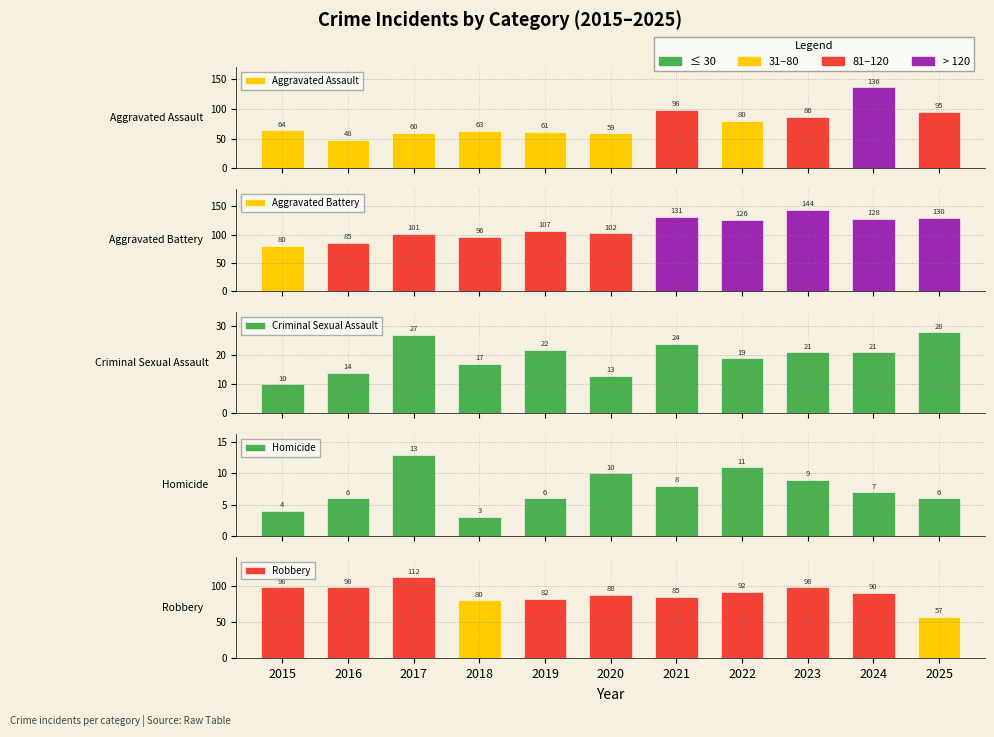

What is the difference between the maximum and minimum values in the Criminal Sexual Assault series?

18